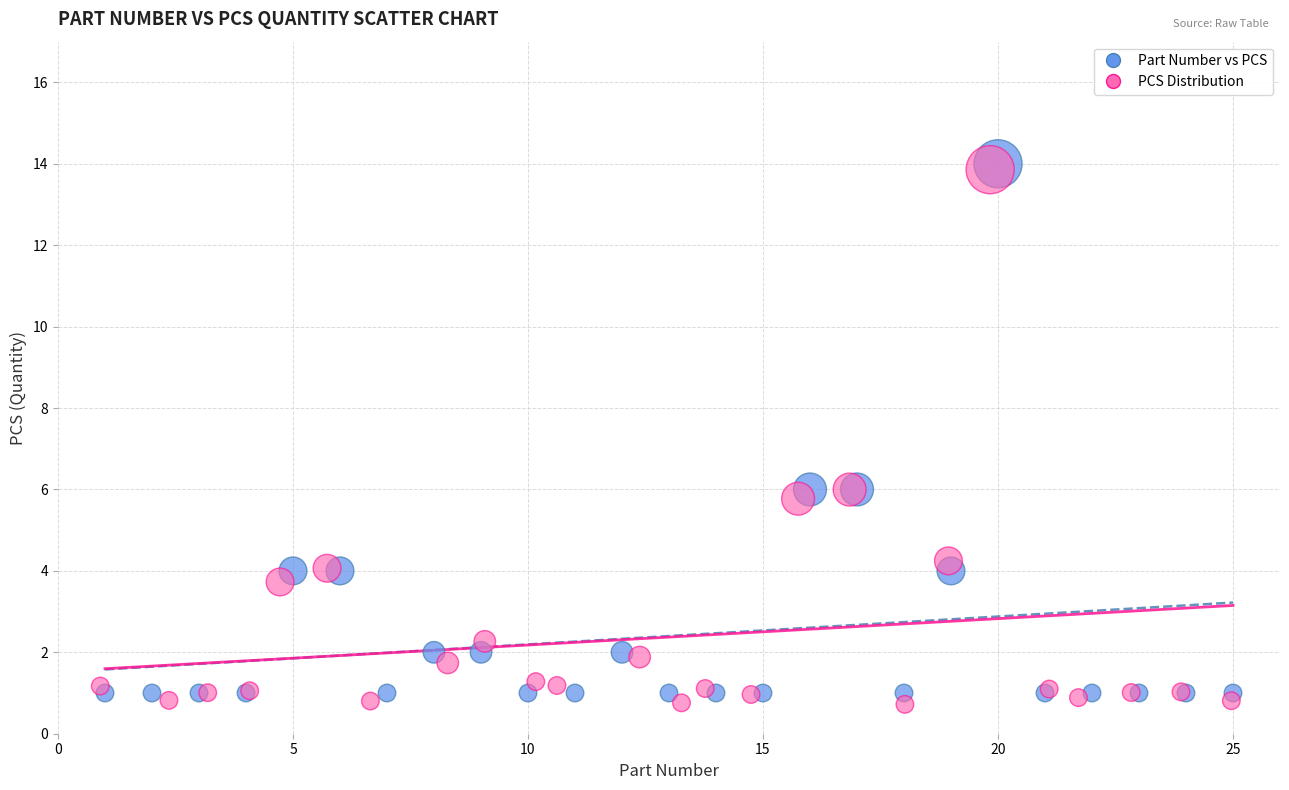

Which series has the widest spread of Y values?

PCS Distribution